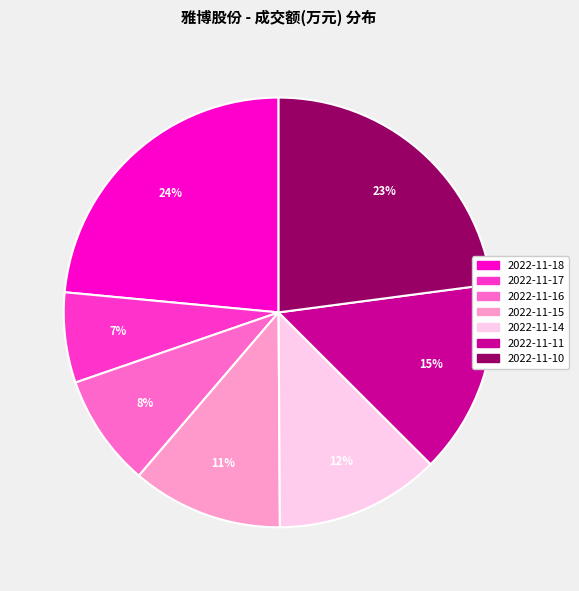

Between 2022-11-17 and 2022-11-15, which is larger?

2022-11-15